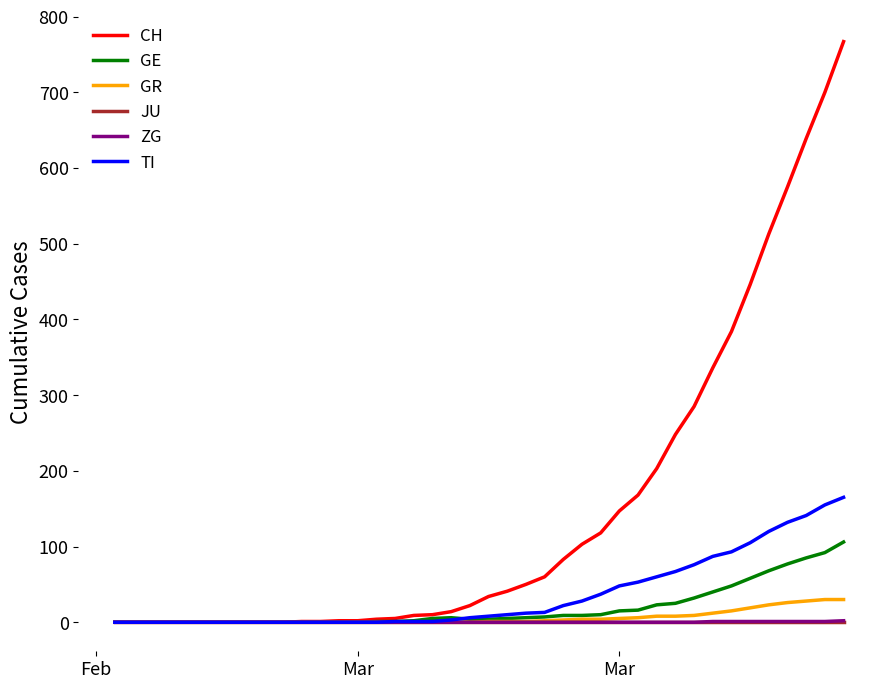

What is the highest value of the GR series?

30